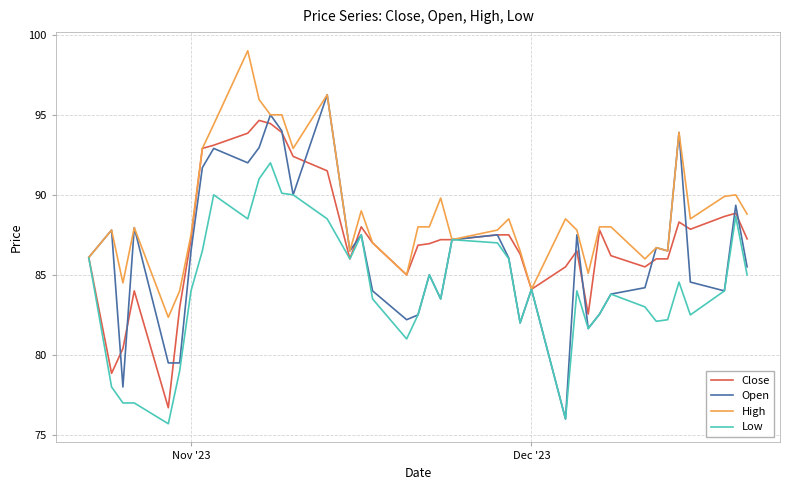

Rank the series by their average value, from lowest to highest.

Low, Open, Close, High